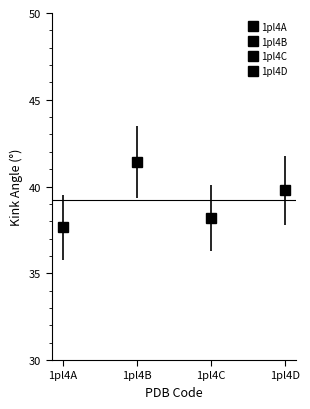

Count the number of categories in the chart.

4